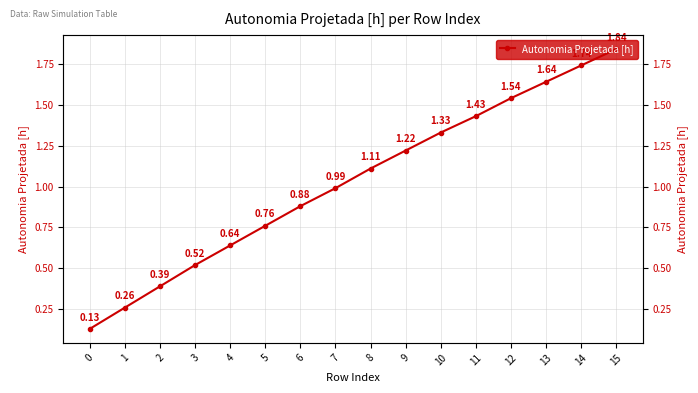

What is the change in value from 6 to 11?

+0.5